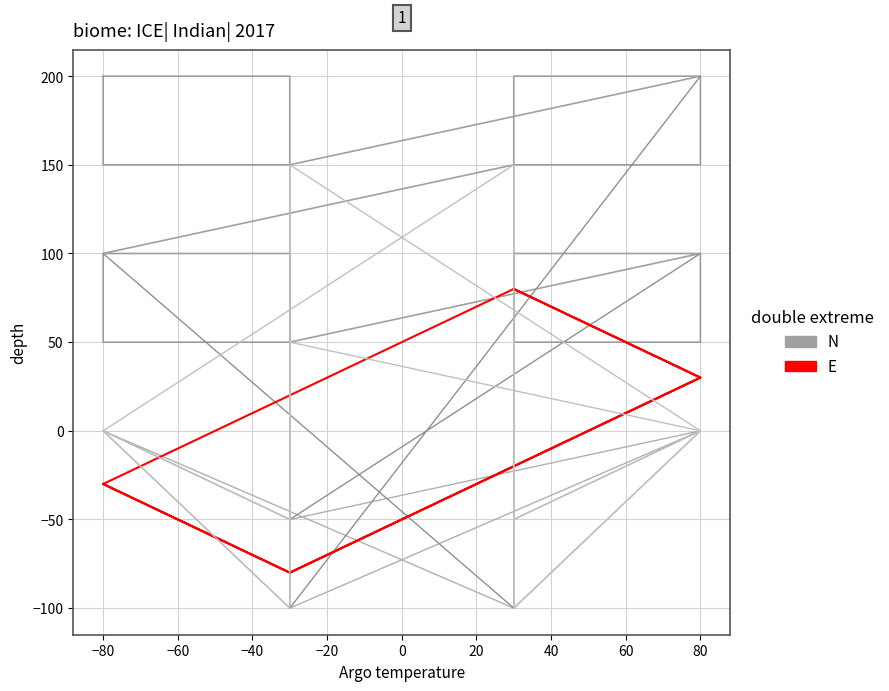

True or false: col_8 (N) and col_3 (N) intersect in this chart.

False